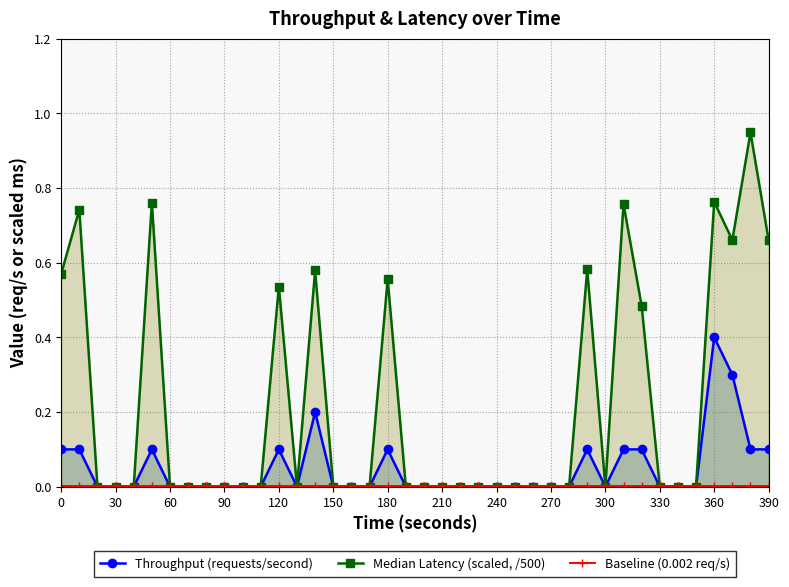

What is the maximum value shown in the chart?

0.9